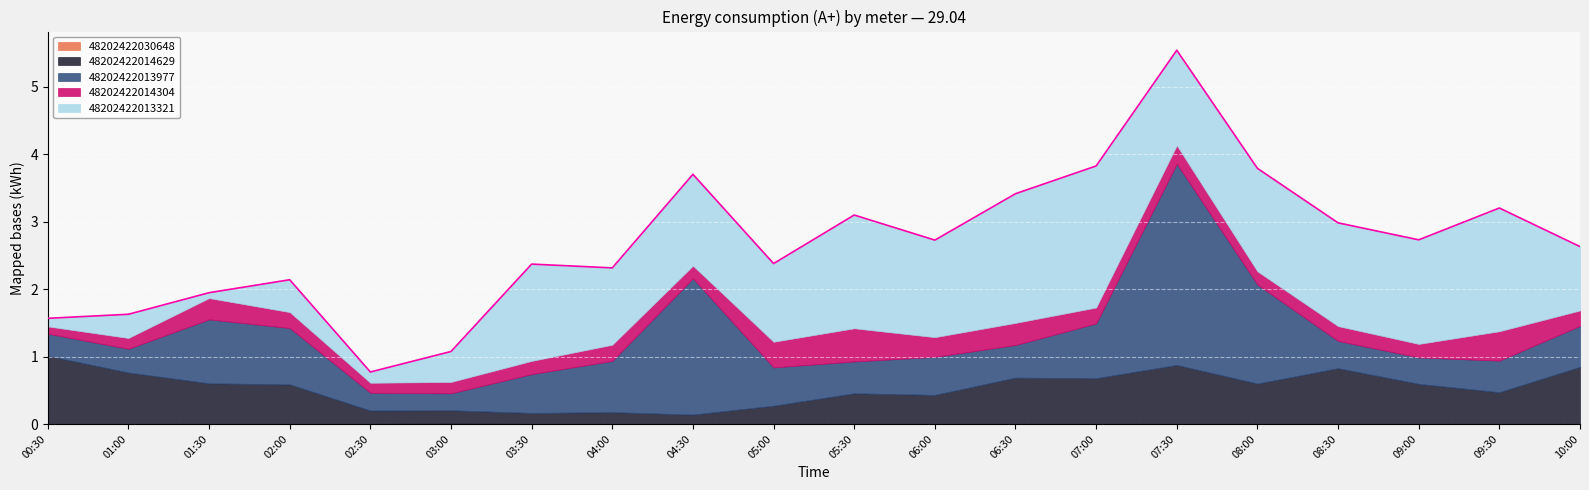

At which label is 48202422014629 closest to 0?

04:30